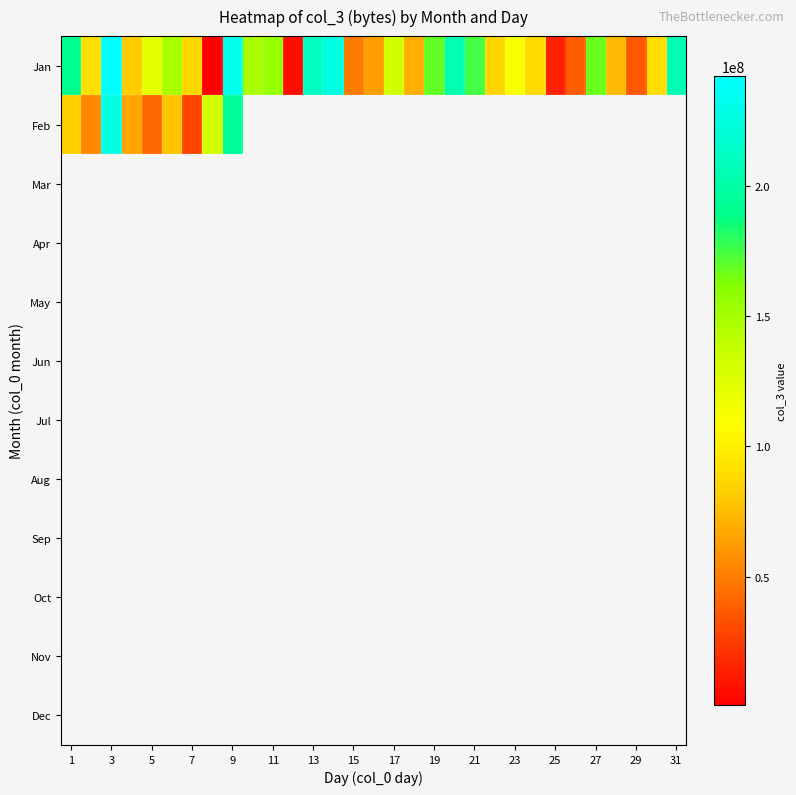

Which series has the largest range (max minus min)?

Jan